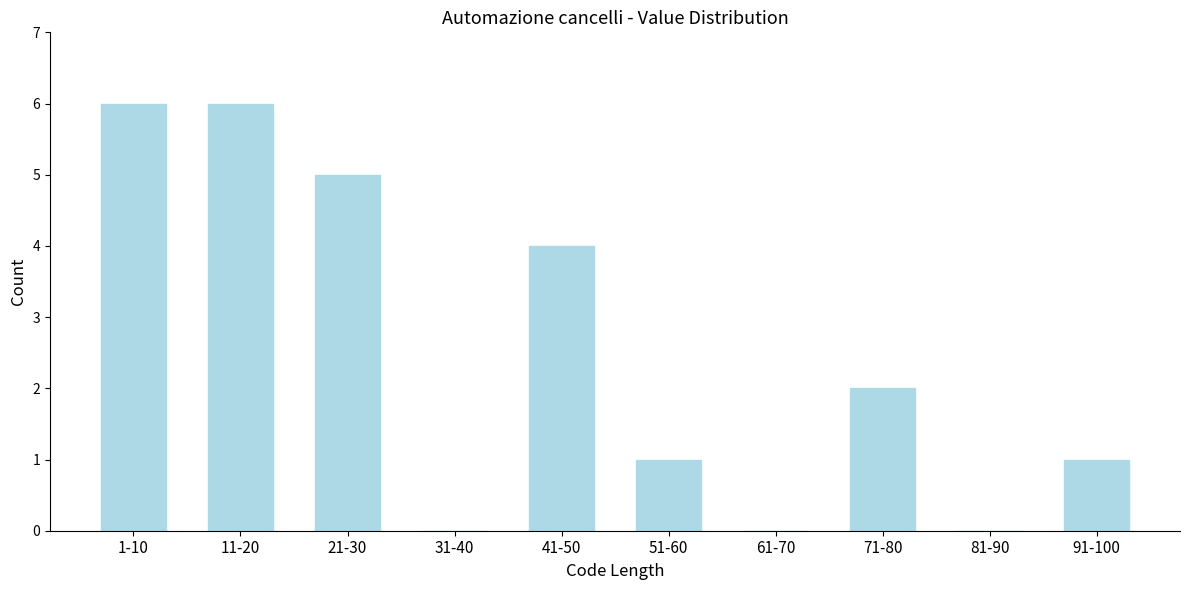

Reading left to right, what are all the values shown in this chart?

1-10=6	11-20=6	21-30=5	31-40=0	41-50=4	51-60=1	61-70=0	71-80=2	81-90=0	91-100=1